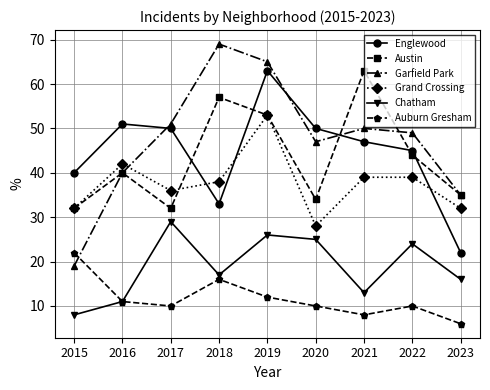

How many series are shown in this chart?

6